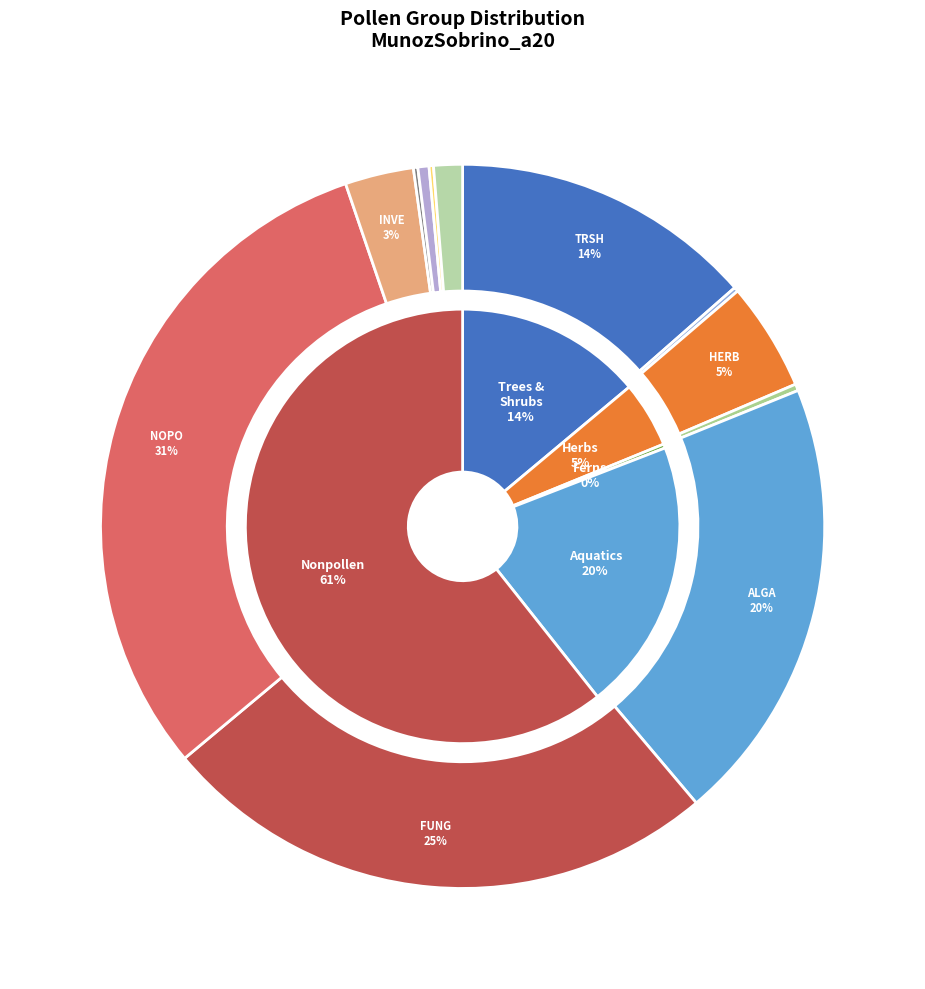

How many segments does this pie chart have?

12